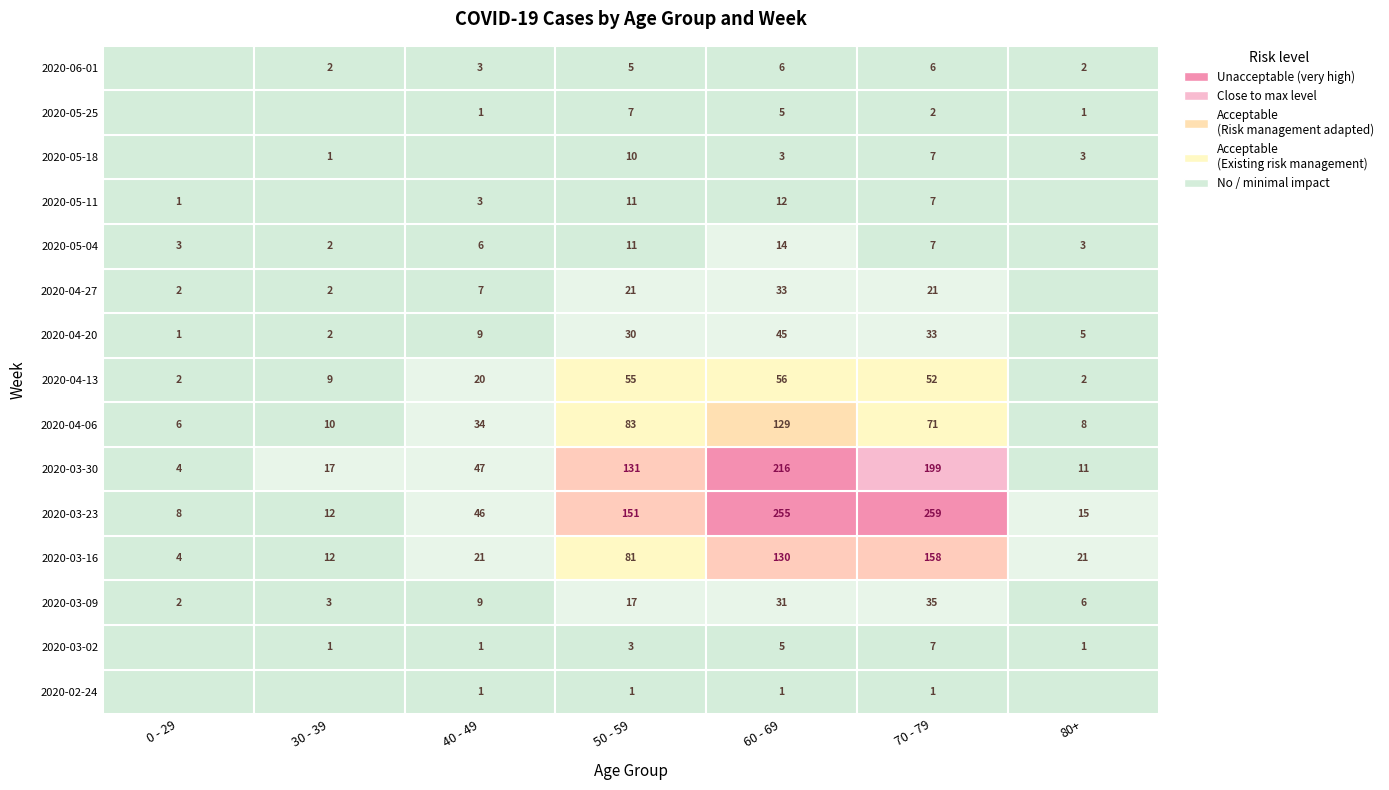

How many values in the 2020-02-24 series are below 1?

3